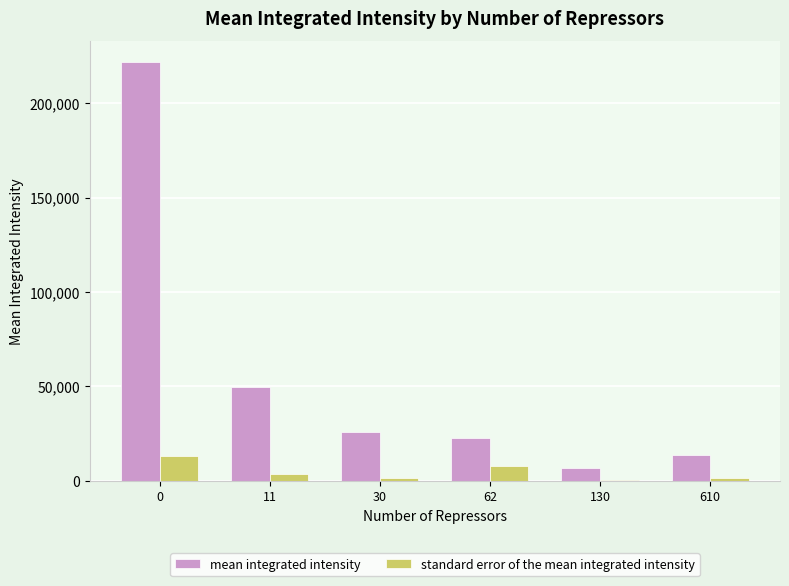

Which series has the largest total across all categories?

mean integrated intensity